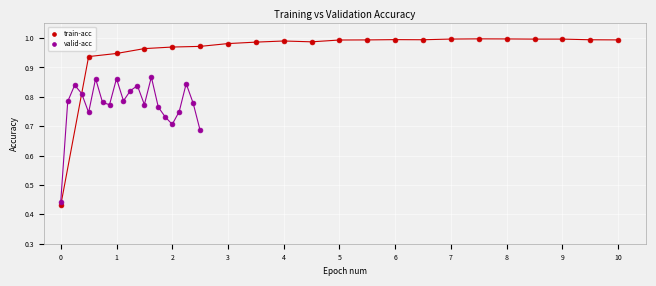

Which series contains the highest Y value?

train-acc